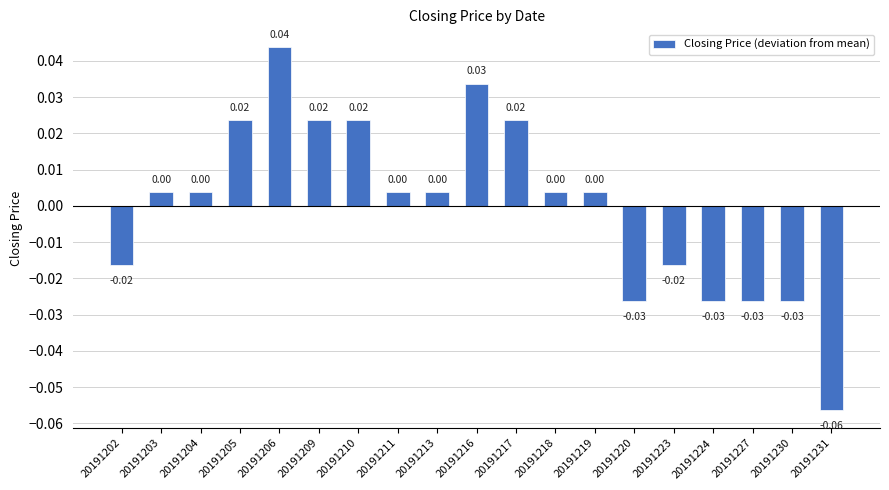

At which category does the chart reach its peak across all series?

20191206